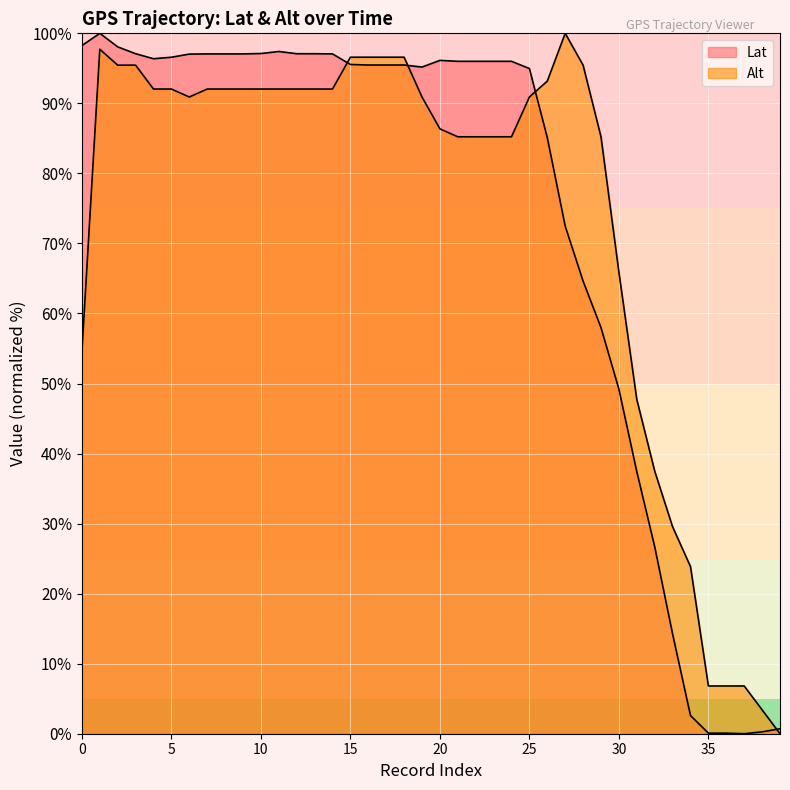

What is the value of the Lat point at the 23rd from the left?

96.0